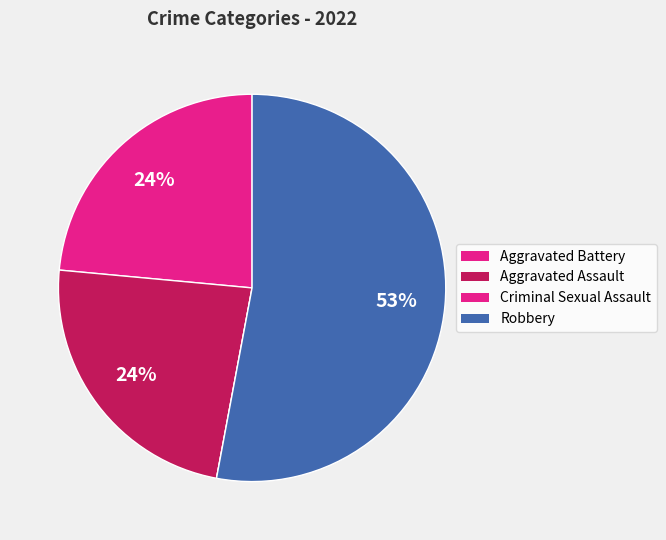

Combined, do Aggravated Assault and Aggravated Battery account for over 50%?

No